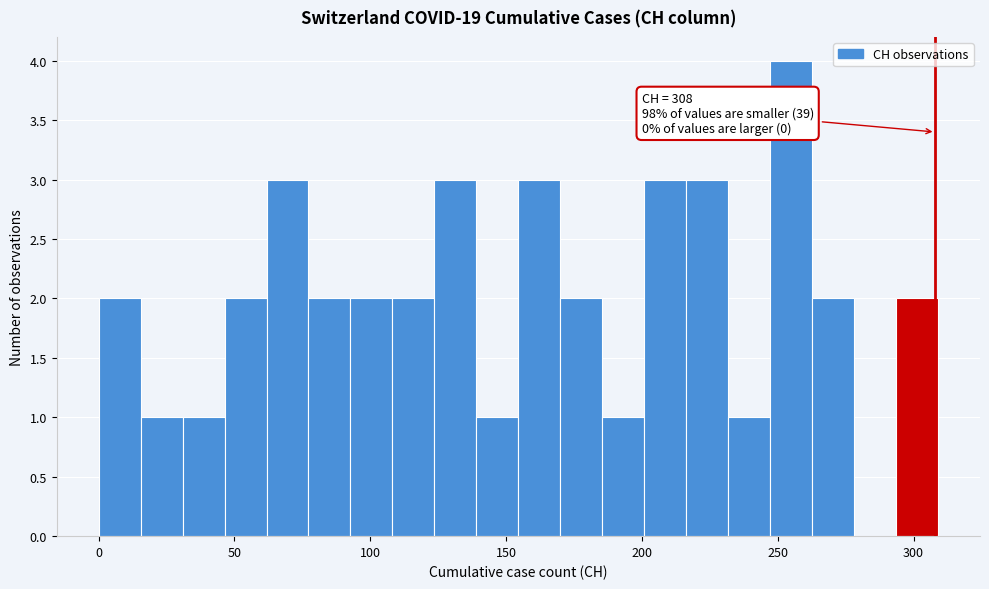

Around what value on the x-axis is the tallest bar? Give the approximate position of its centre, as read against the axis.

255